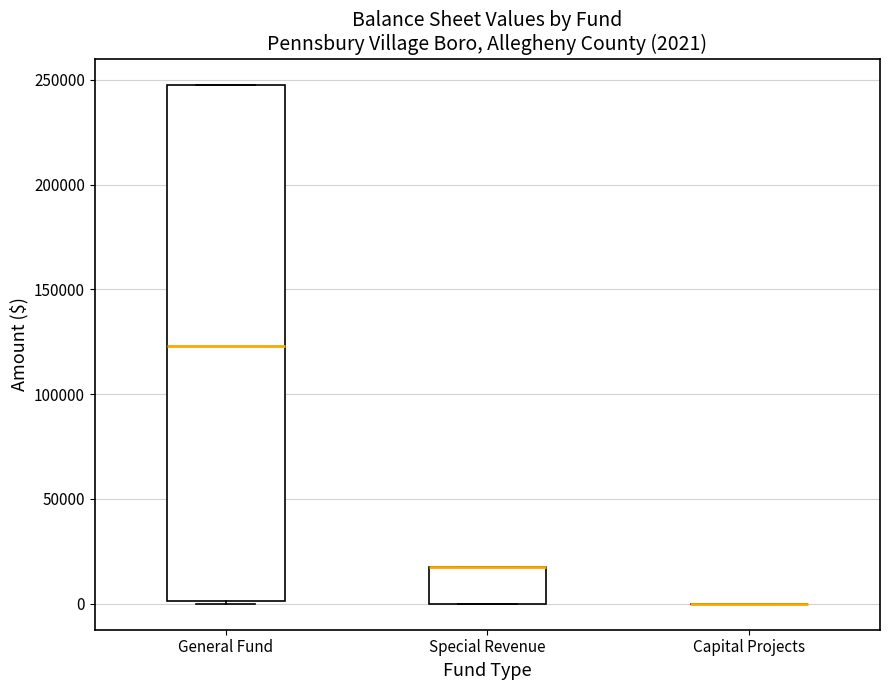

Comparing the boxes themselves (not the whiskers), which one is the tallest?

General Fund